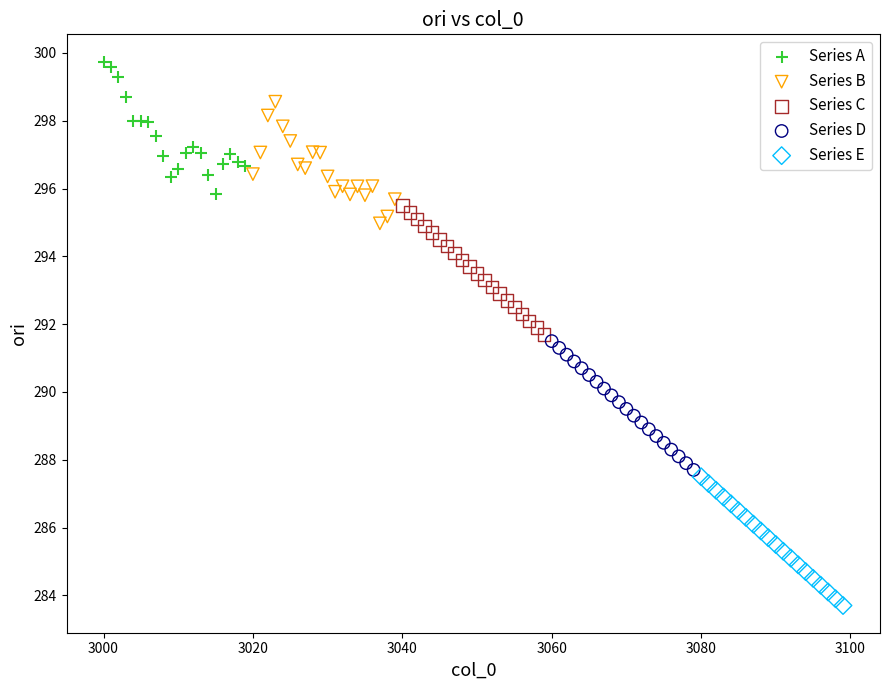

Which series contains the highest Y value?

Series A